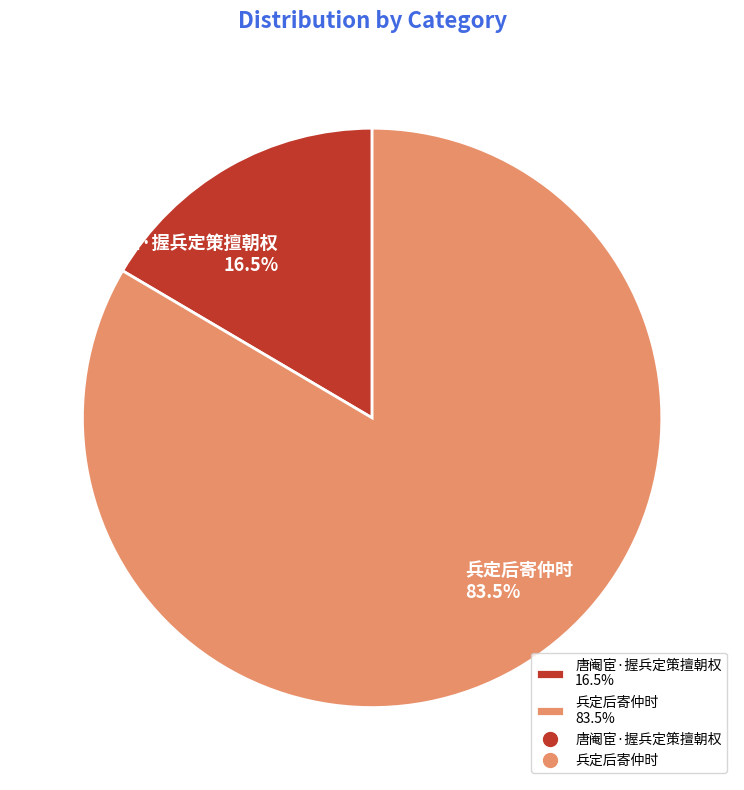

Which category has the smallest portion of the pie?

唐阉宦·握兵定策擅朝权